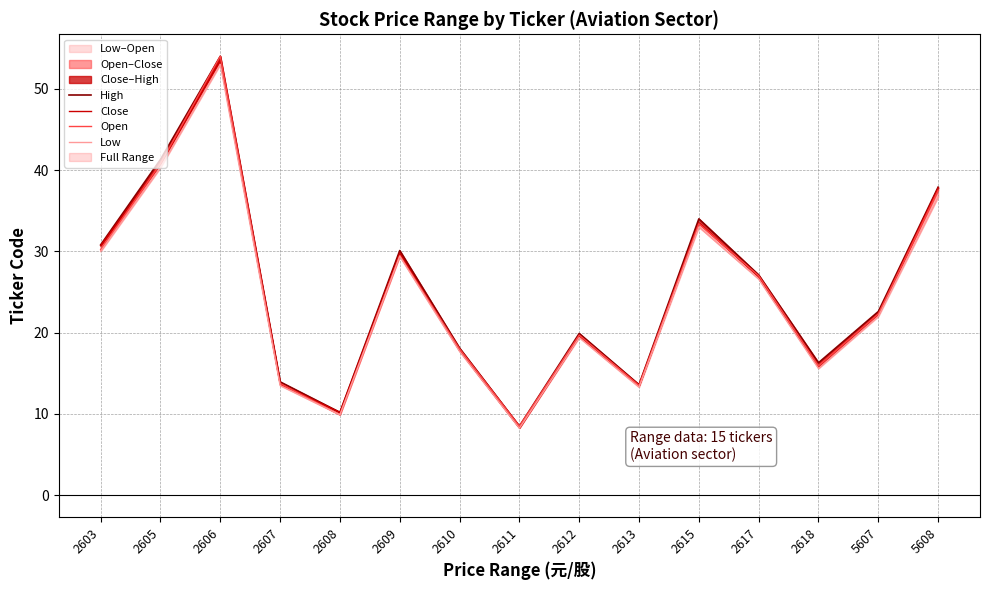

Which series ends up on top after the final intersection of Open and Close?

Open